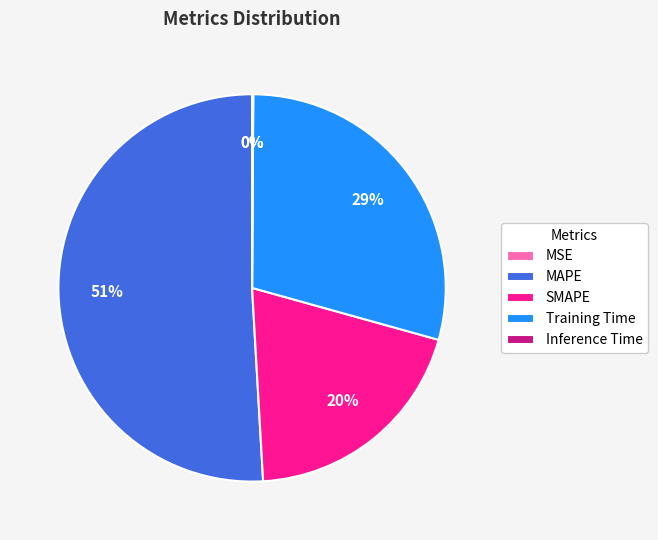

To the nearest percent, what is the average slice percentage?

20%